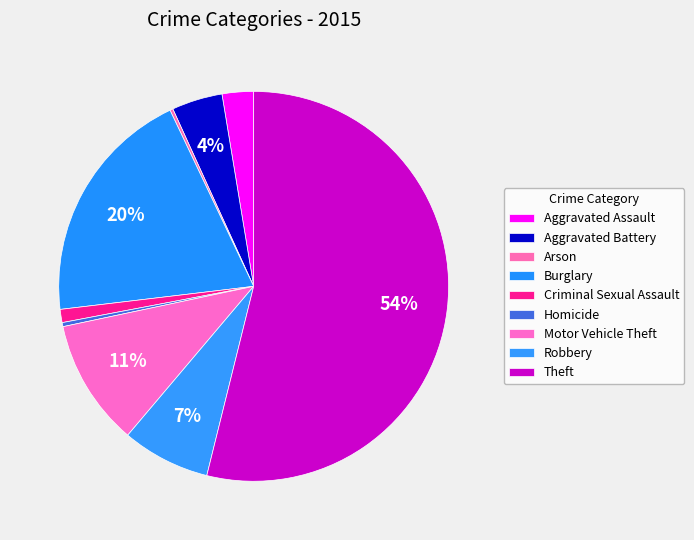

What is the smallest slice in the pie chart?

Arson